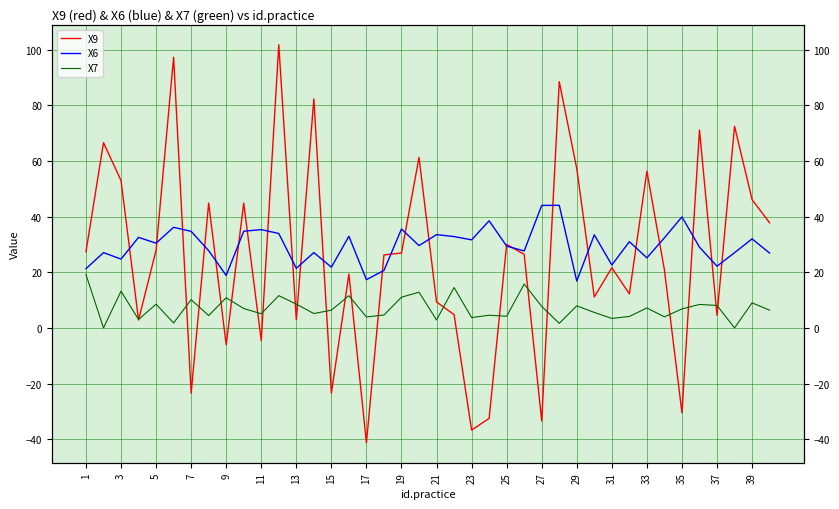

What is the greatest value displayed?

101.7